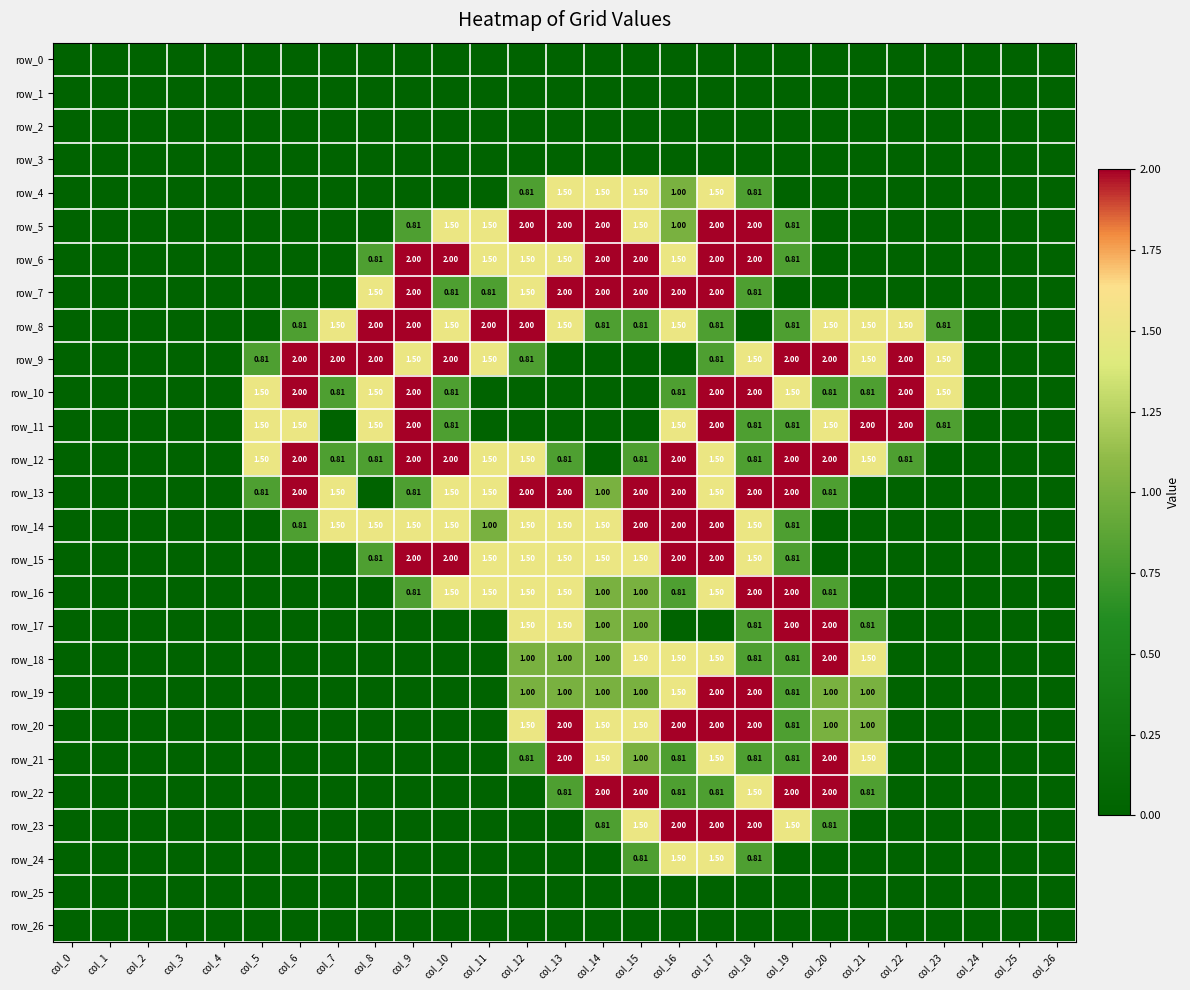

What is the average value of the row_18 series?

0.5